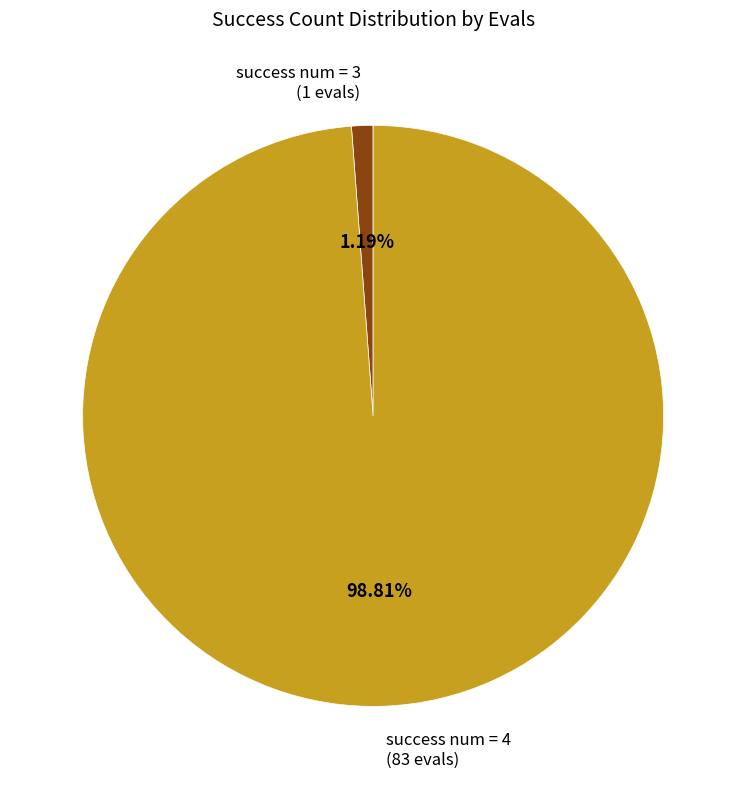

Between success num = 4 (83 evals) and success num = 3 (1 evals), which is larger?

success num = 4 (83 evals)